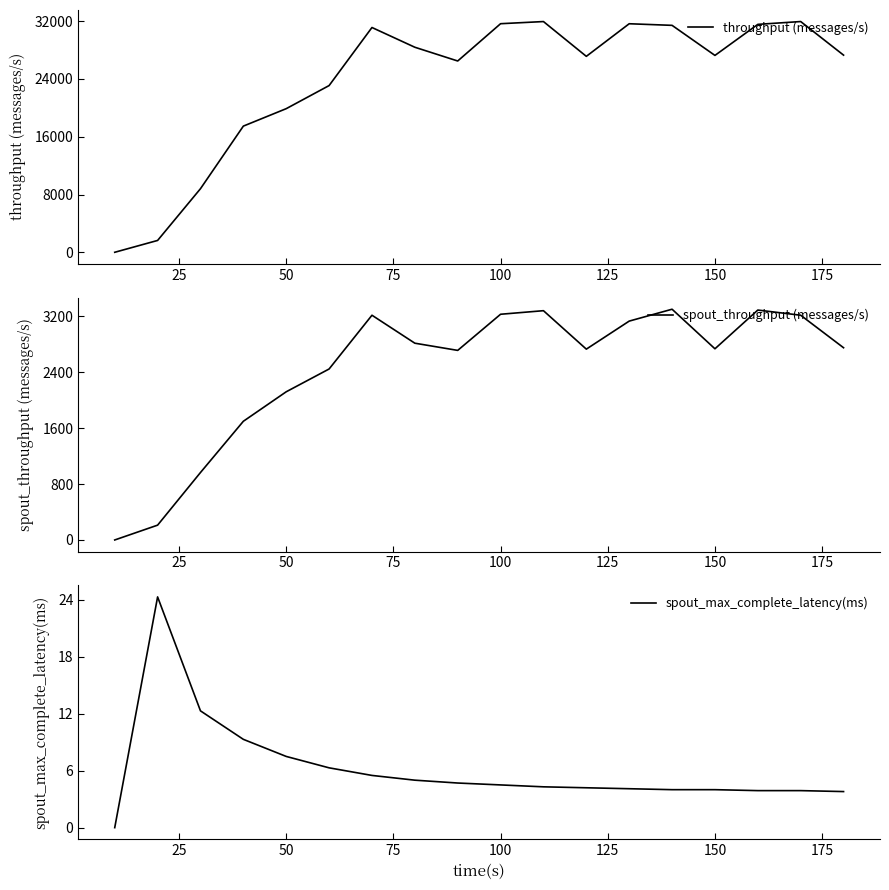

What is the difference between the second highest and second lowest values in the throughput (messages/s) series?

30305